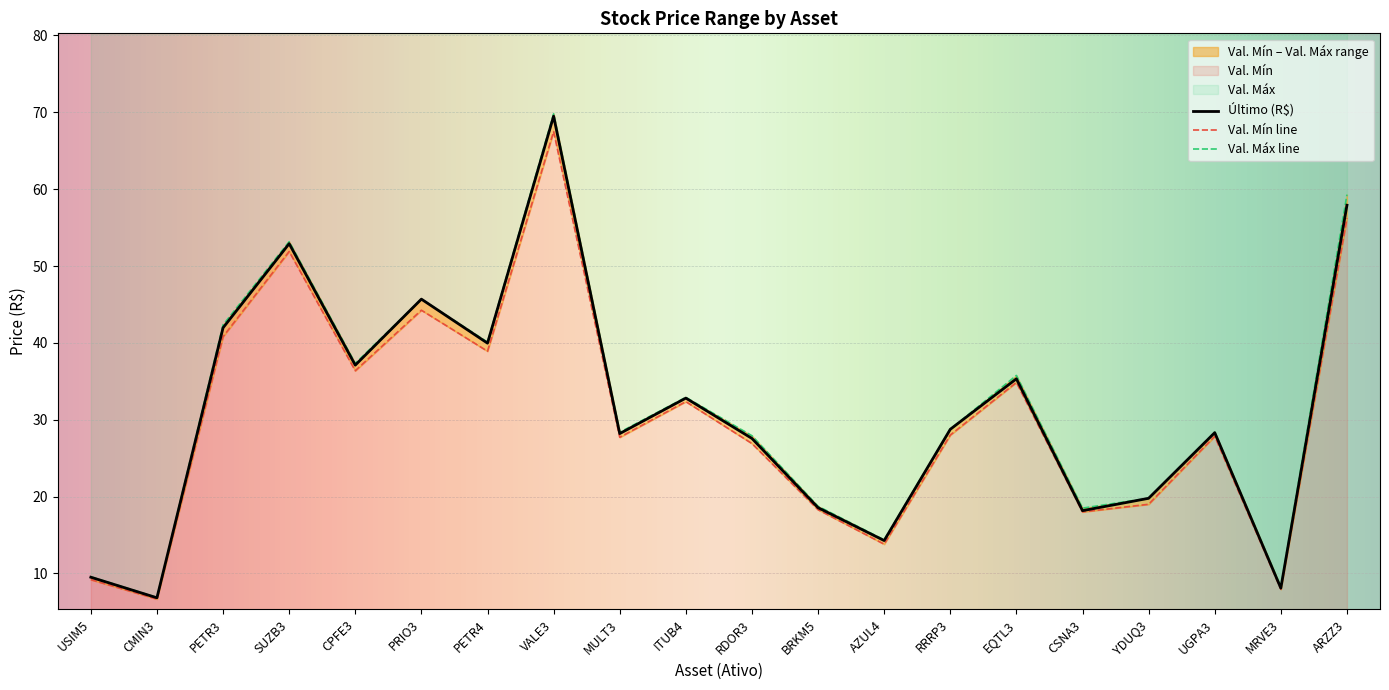

Reading left to right, what are all the values shown in this chart?

Último (R$): 9.5	6.8	42.0	52.9	37.1	45.7	40.0	69.5	28.2	32.8	27.6	18.6	14.3	28.8	35.3	18.2	19.8	28.3	8.1	57.9
Val. Mín: 9.2	6.7	40.8	51.9	36.4	44.2	38.9	67.5	27.7	32.4	26.9	18.3	13.8	28.0	34.9	18.0	19.0	27.8	7.9	56.2
Val. Máx: 9.6	6.9	42.3	53.2	37.3	45.7	40.1	69.8	28.4	32.9	27.9	18.7	14.4	28.8	35.8	18.5	19.8	28.4	8.2	59.3